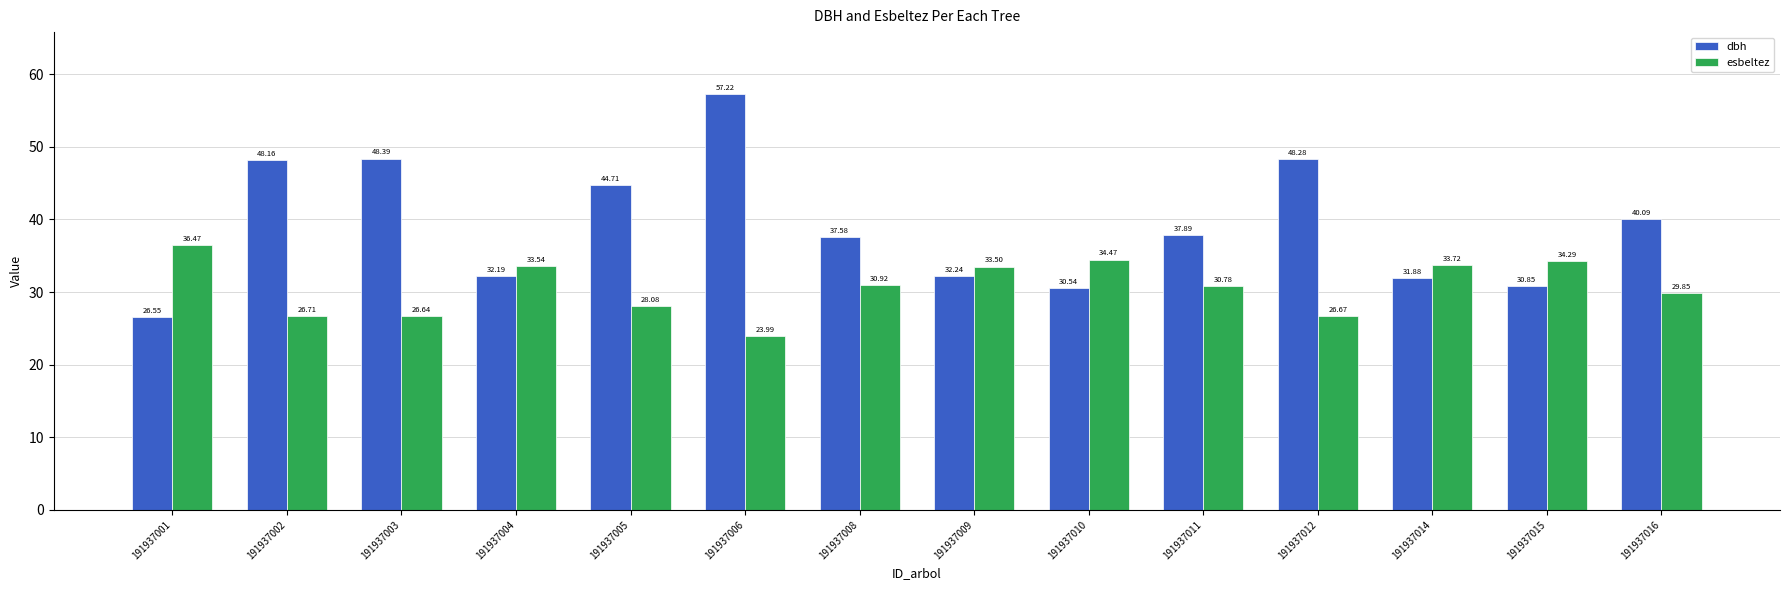

What is the spread (max minus min) of values at 191937015?

3.4